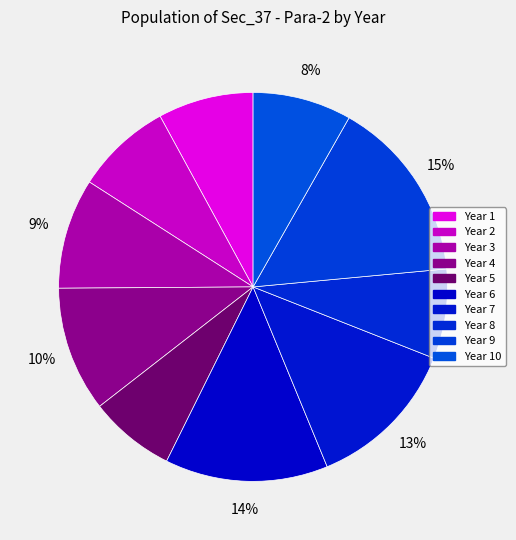

Rank the categories by value from highest to lowest.

9, 6, 7, 4, 3, 10, 2, 1, 8, 5